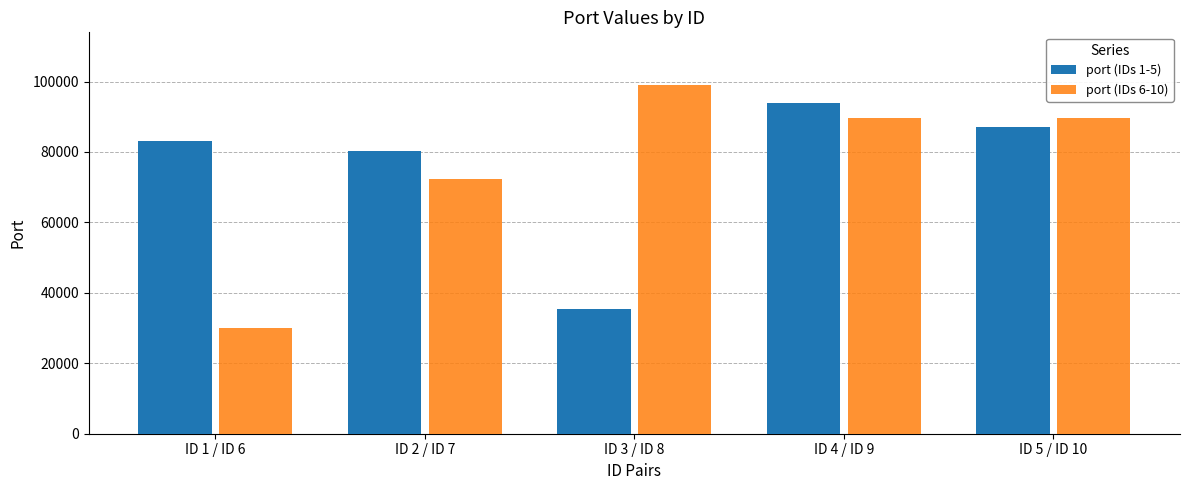

List the series in order of their peak value, highest first.

port (IDs 6-10), port (IDs 1-5)